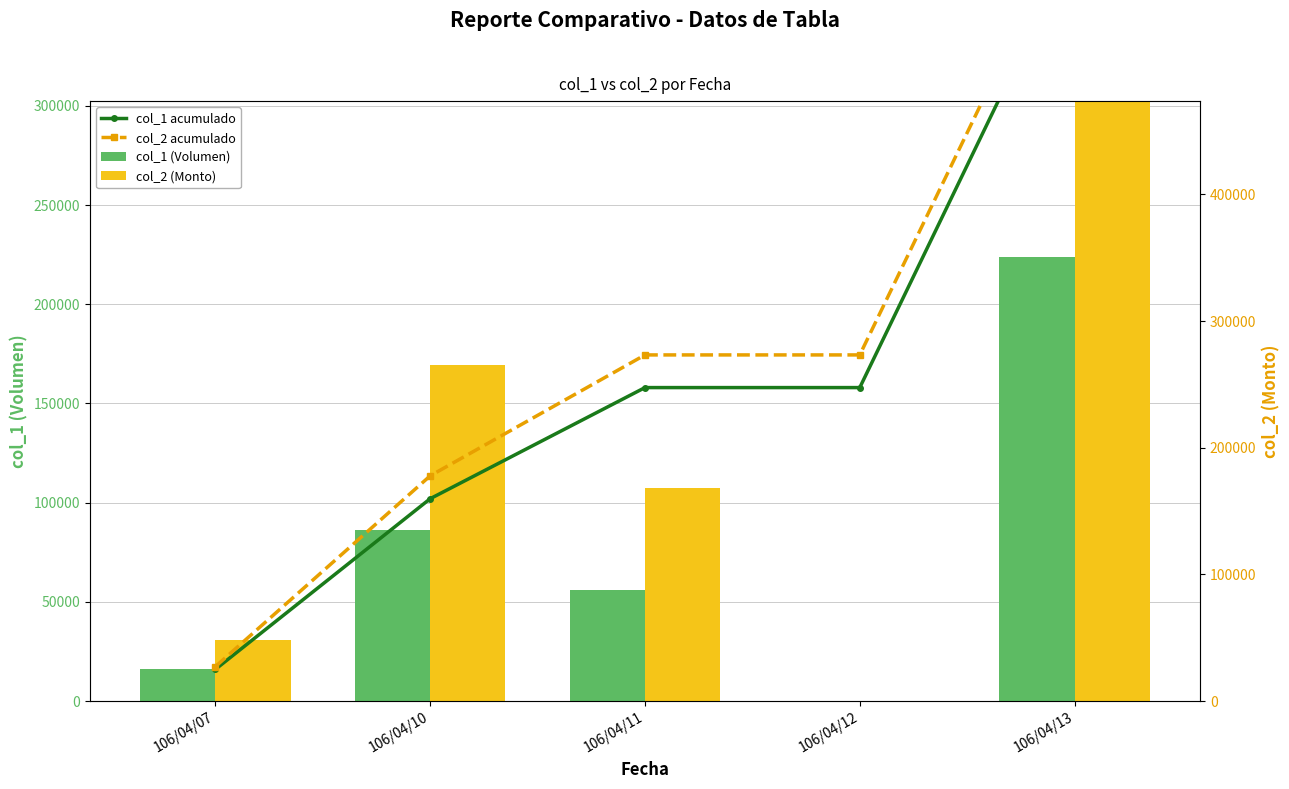

What is the value of the col_2 acumulado bar at the 3rd from the left?

174461.9